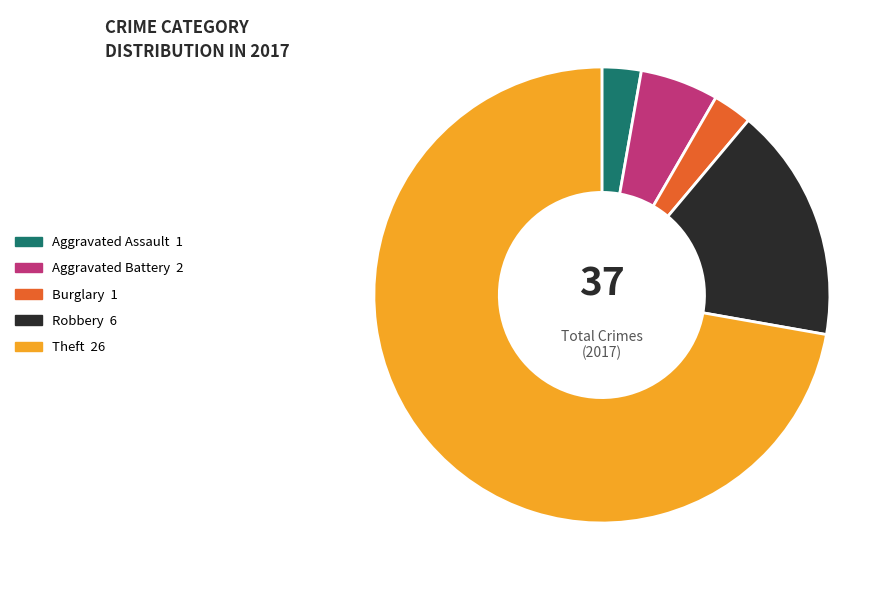

Which has a higher value, Robbery 6 or Burglary 1?

Robbery 6